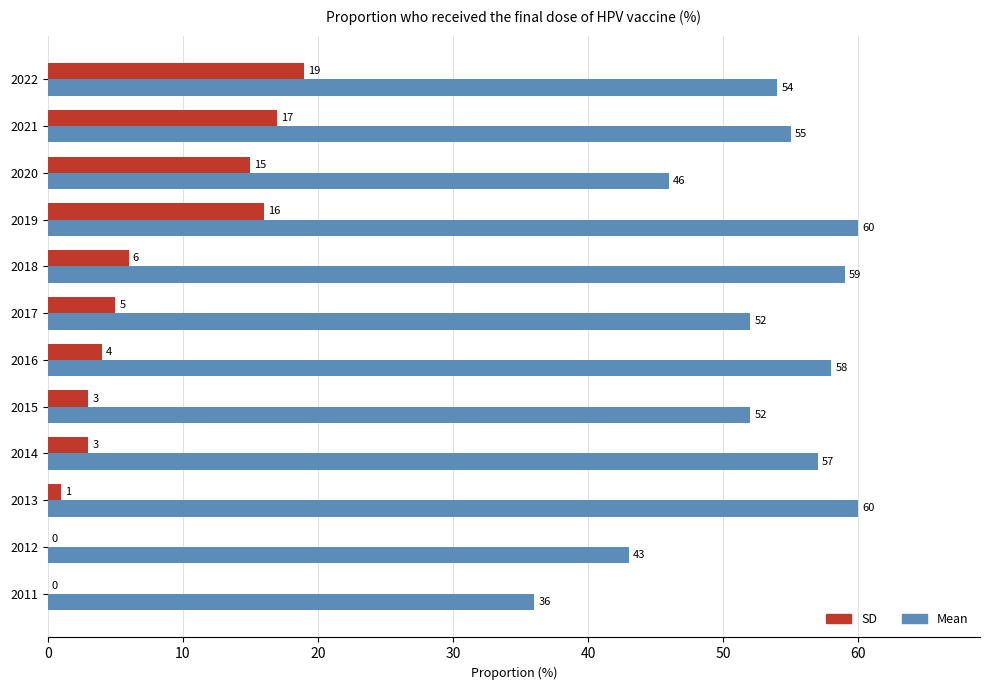

True or false: SD has a value of 3 at 2015.

True